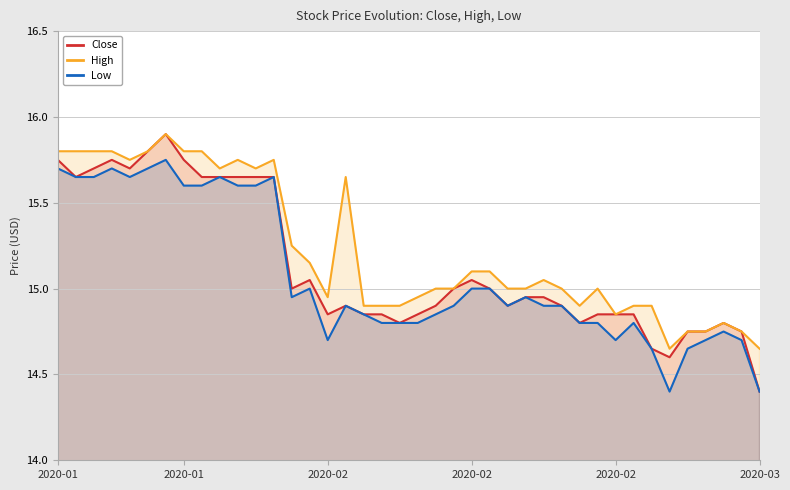

What is the value of the High point at the 13th from the left?

15.8